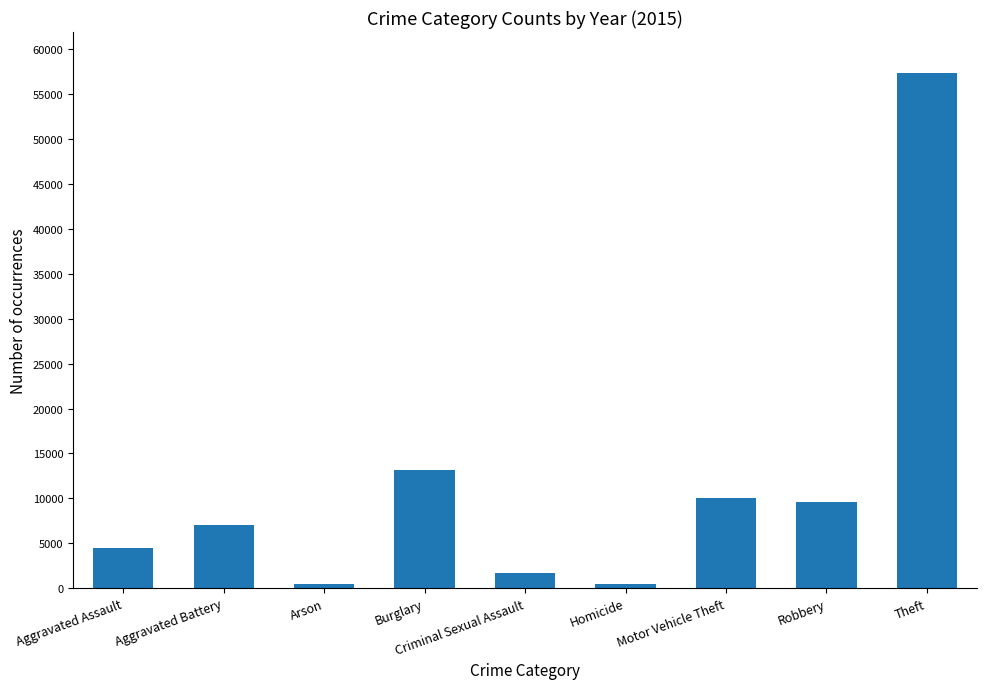

Where is the data nearest to the value 28900?

Burglary